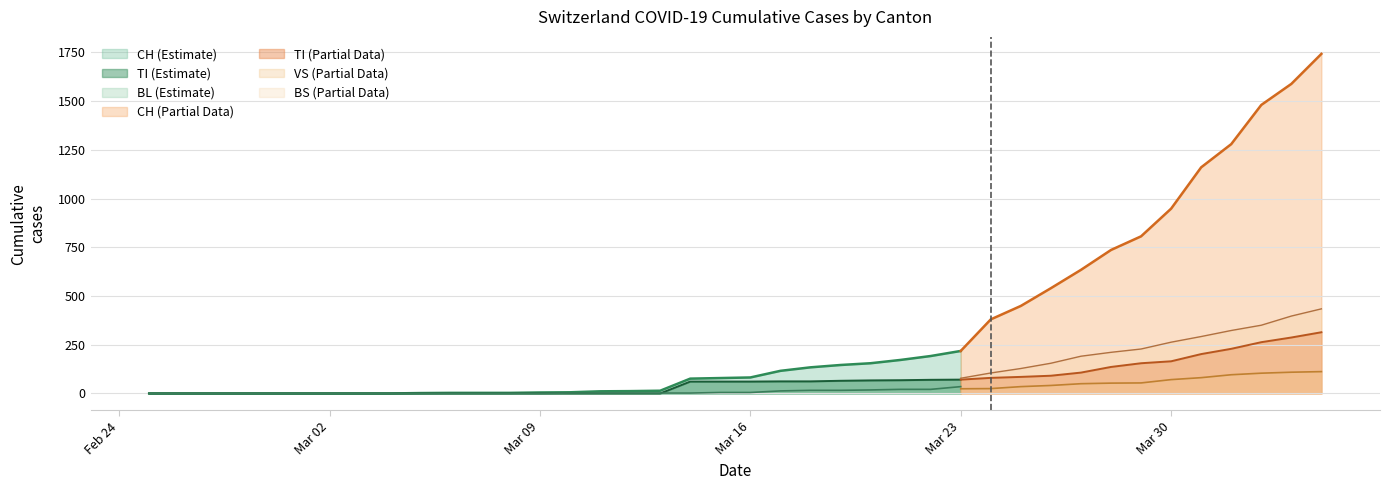

Is it true that BL equals 9 at 22?

False